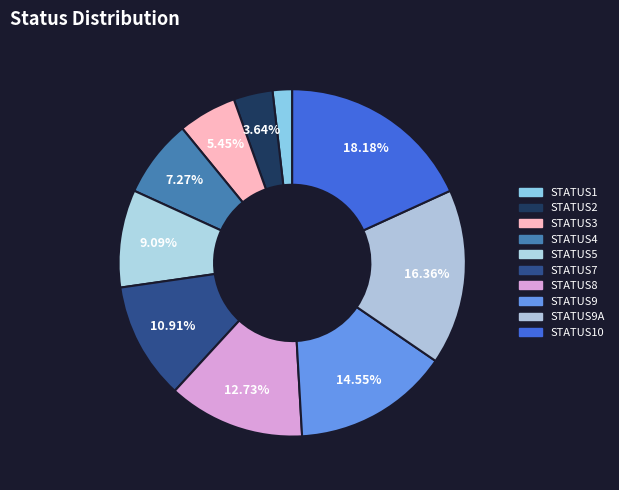

How many segments does this pie chart have?

10